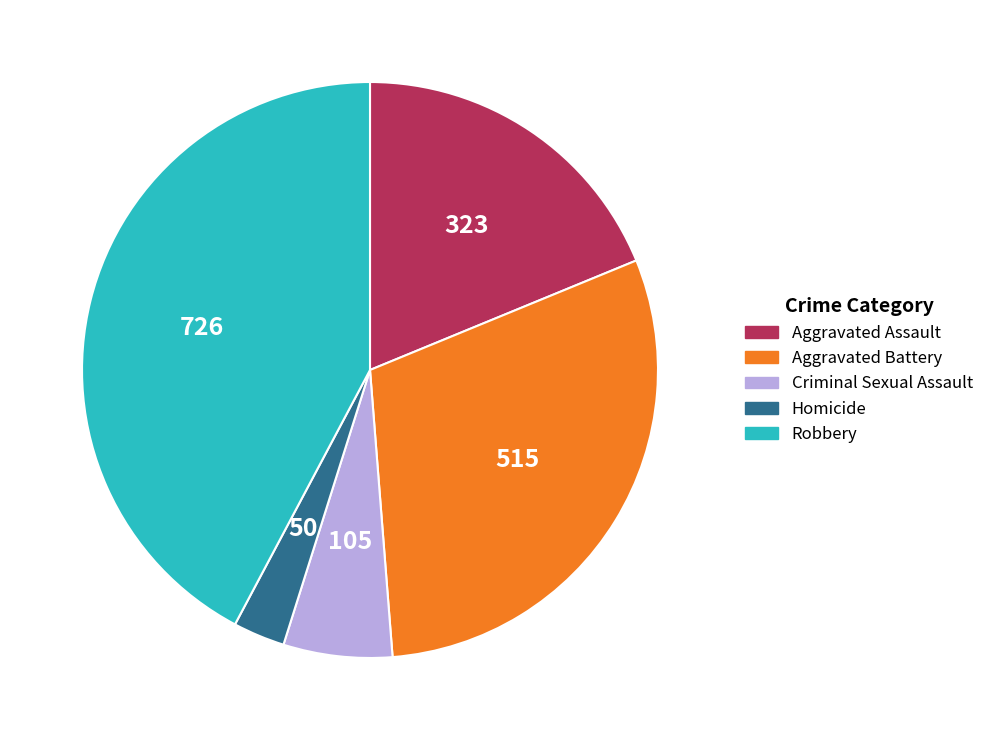

How many segments does this pie chart have?

5